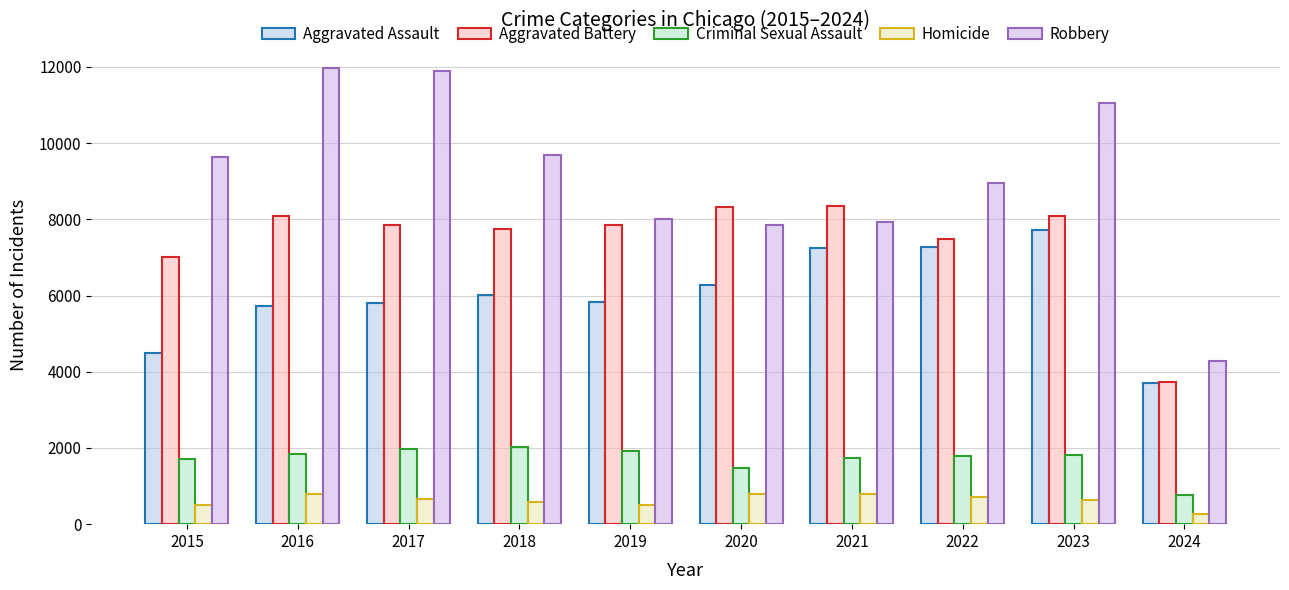

List the series in order of their peak value, lowest first.

Homicide, Criminal Sexual Assault, Aggravated Assault, Aggravated Battery, Robbery